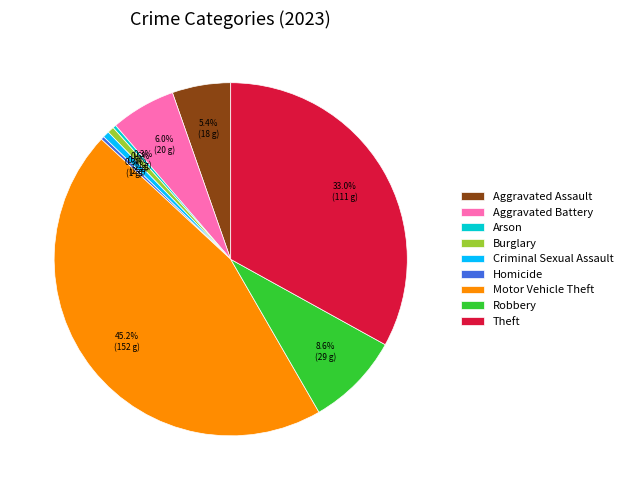

To the nearest percent, what is the combined percentage of Aggravated Battery and Burglary?

7%